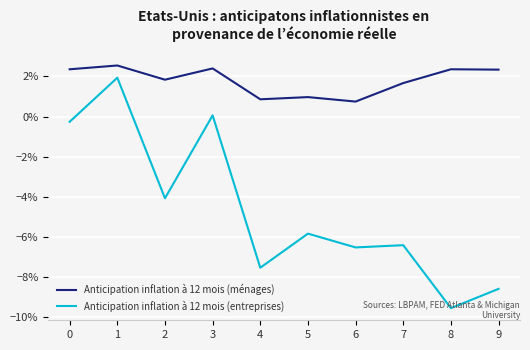

Is this an area chart (filled region under the line)?

No